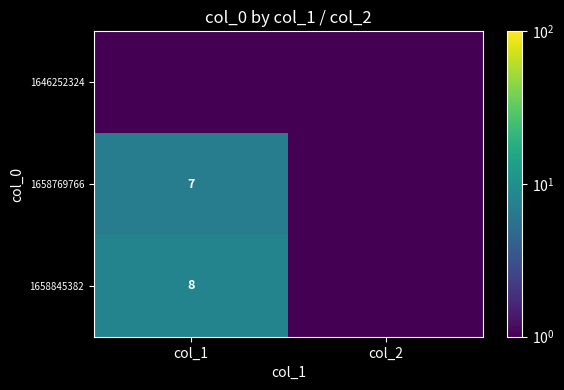

Which category has the lowest value across all series?

col_1